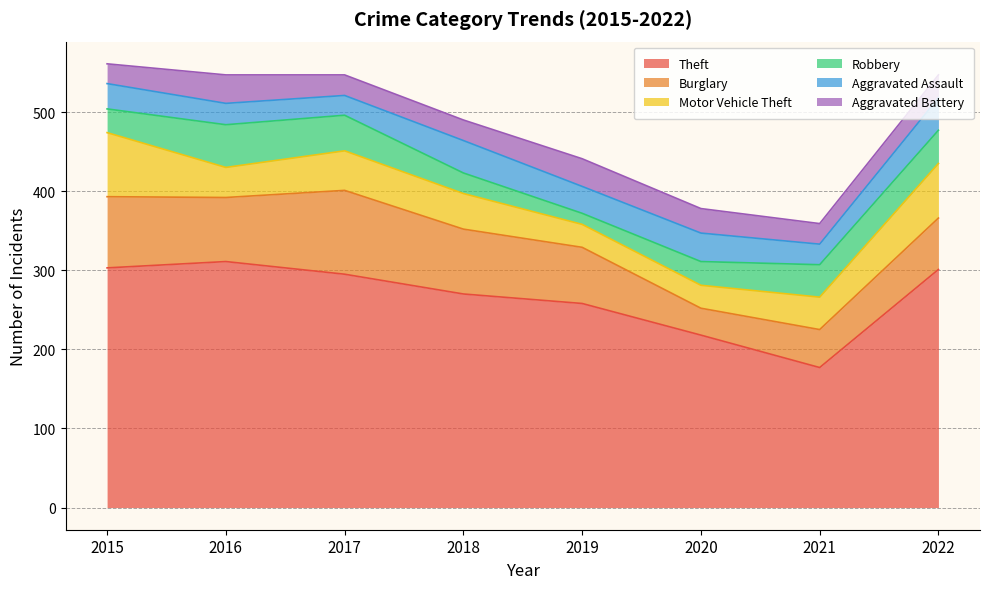

Where is the first local maximum for Robbery?

2016